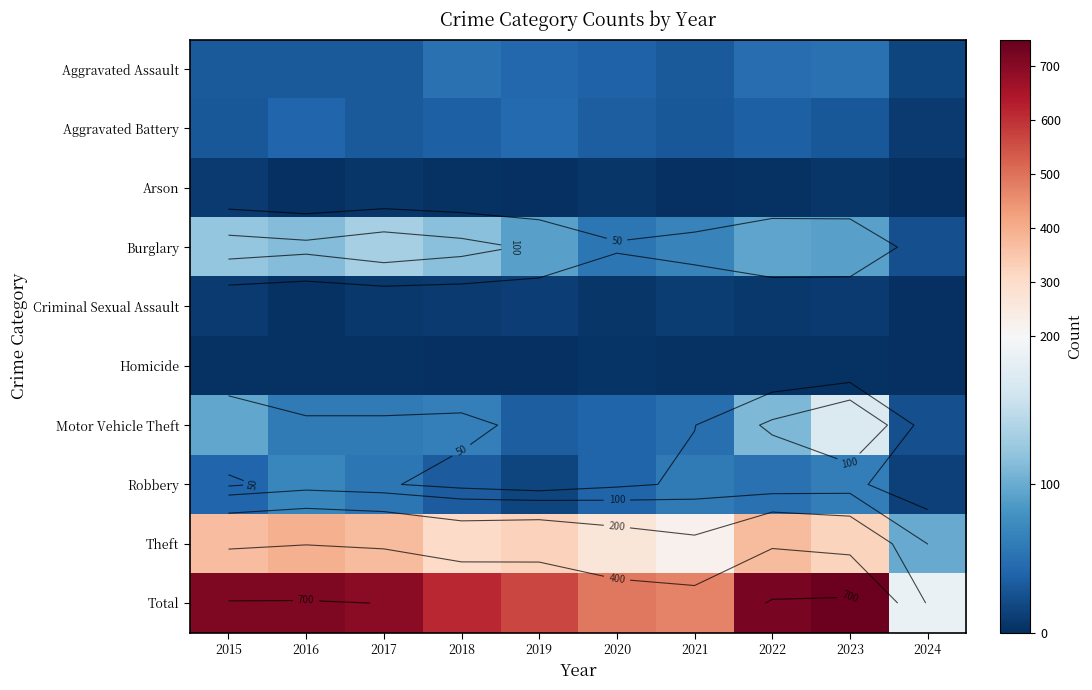

What is the total value across all series at 2018?

1232